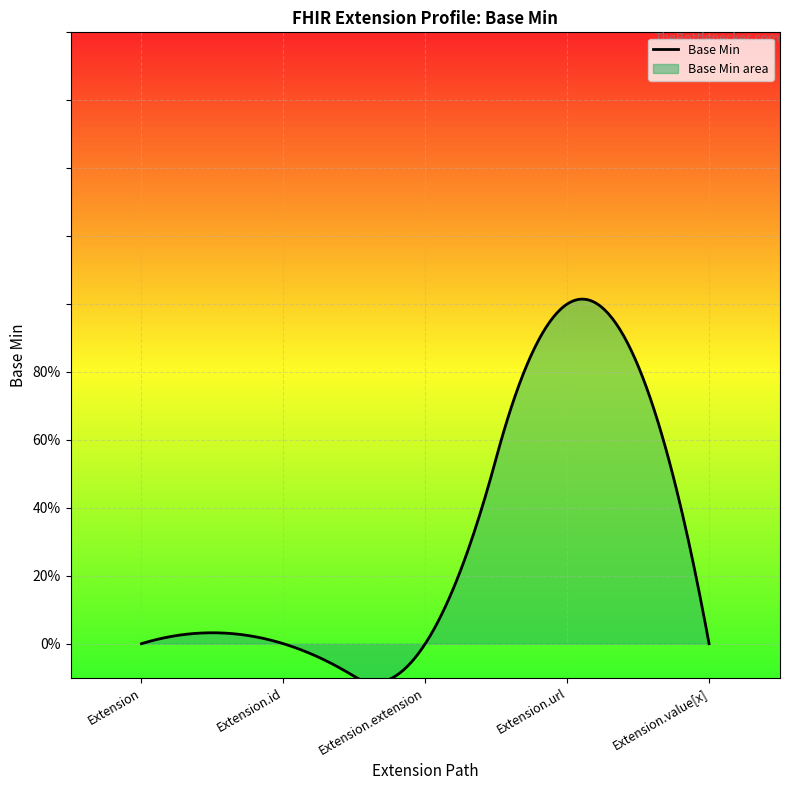

Reading left to right, extract all data points from this chart.

0	0	0	1	0